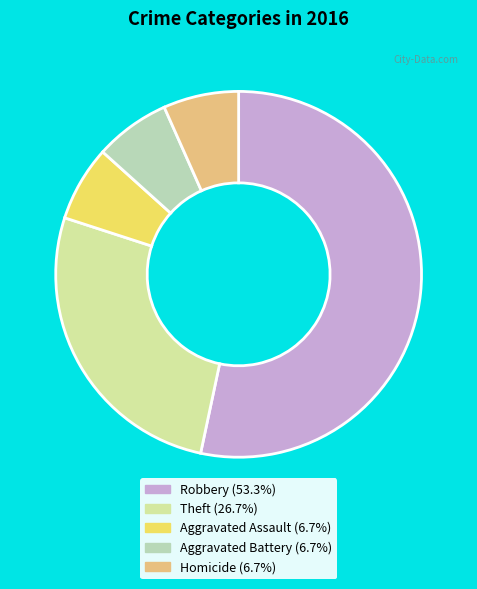

What is the ratio of the value at Homicide to the value at Aggravated Assault?

1.0